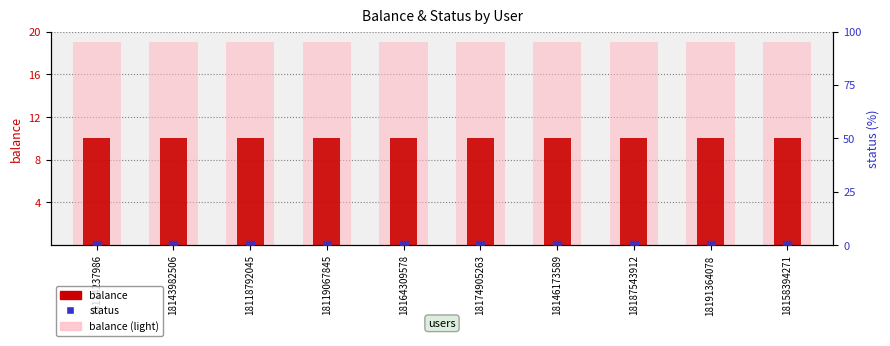

Which series has the largest total across all categories?

balance (light)